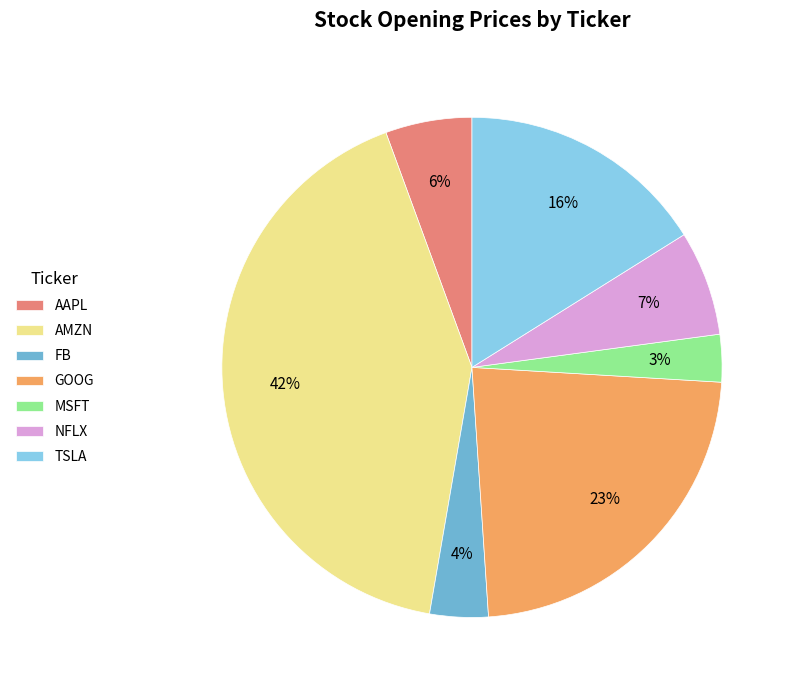

To the nearest percent, what is the difference between the largest and smallest slice percentages?

39%